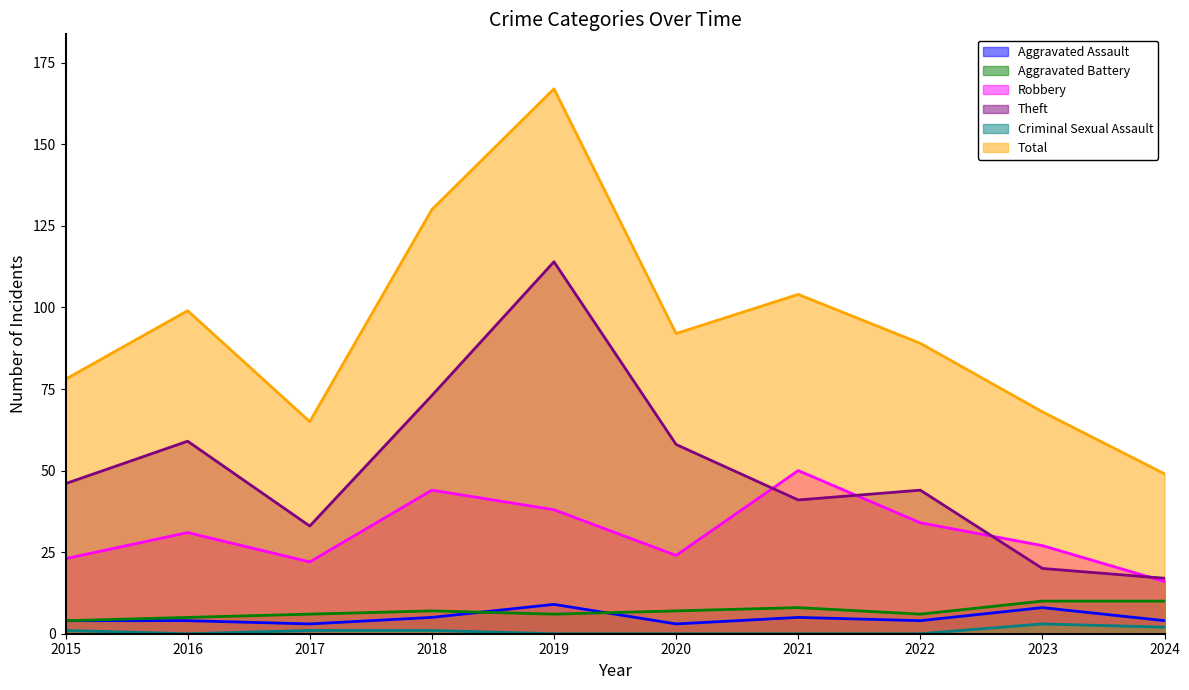

Reading left to right, what are all the values shown in this chart?

Aggravated Assault: 2015=4	2016=4	2017=3	2018=5	2019=9	2020=3	2021=5	2022=4	2023=8	2024=4
Aggravated Battery: 2015=4	2016=5	2017=6	2018=7	2019=6	2020=7	2021=8	2022=6	2023=10	2024=10
Robbery: 2015=23	2016=31	2017=22	2018=44	2019=38	2020=24	2021=50	2022=34	2023=27	2024=16
Theft: 2015=46	2016=59	2017=33	2018=73	2019=114	2020=58	2021=41	2022=44	2023=20	2024=17
Criminal Sexual Assault: 2015=1	2016=0	2017=1	2018=1	2019=0	2020=0	2021=0	2022=0	2023=3	2024=2
Total: 2015=78	2016=99	2017=65	2018=130	2019=167	2020=92	2021=104	2022=89	2023=68	2024=49